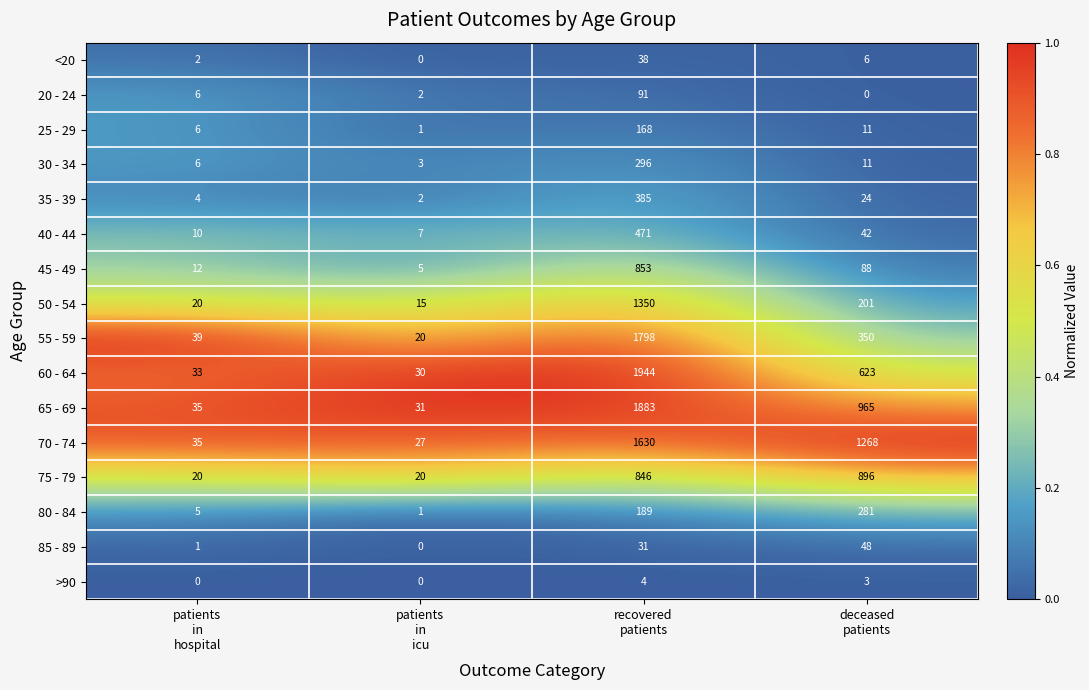

Which series has the largest range (max minus min)?

60 - 64